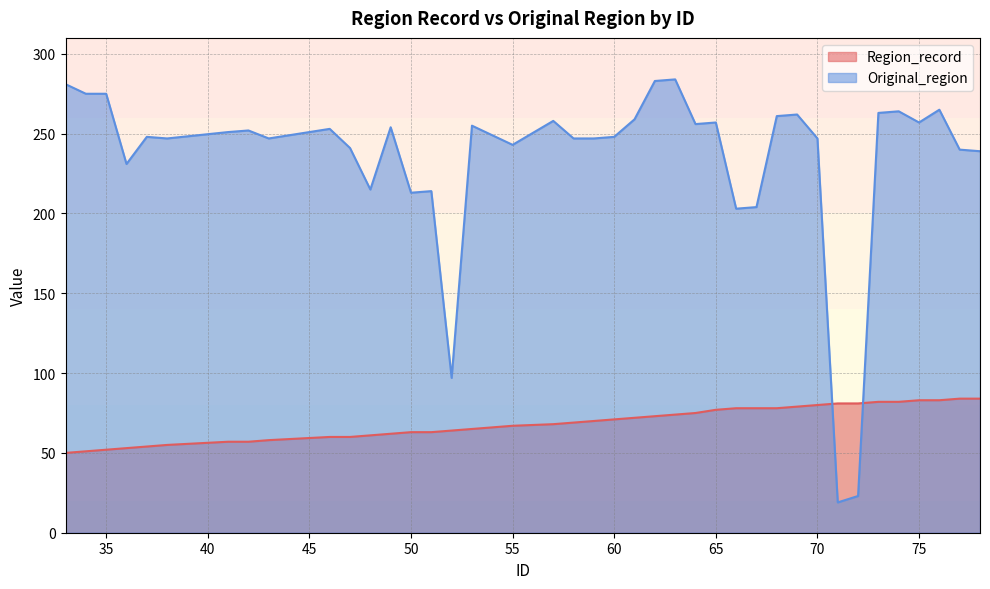

What are all the series names shown in the legend?

Region_record, Original_region